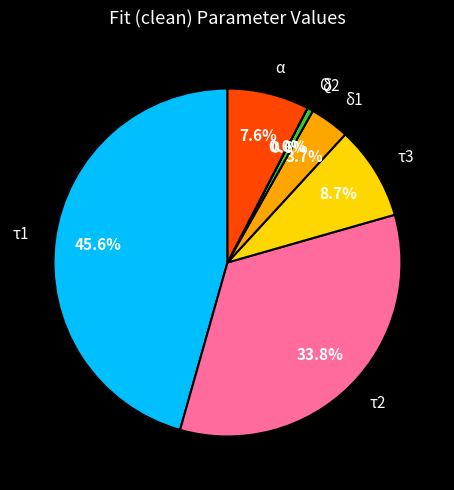

Combined, what portion of the pie is δ2 and τ3?

9.3%